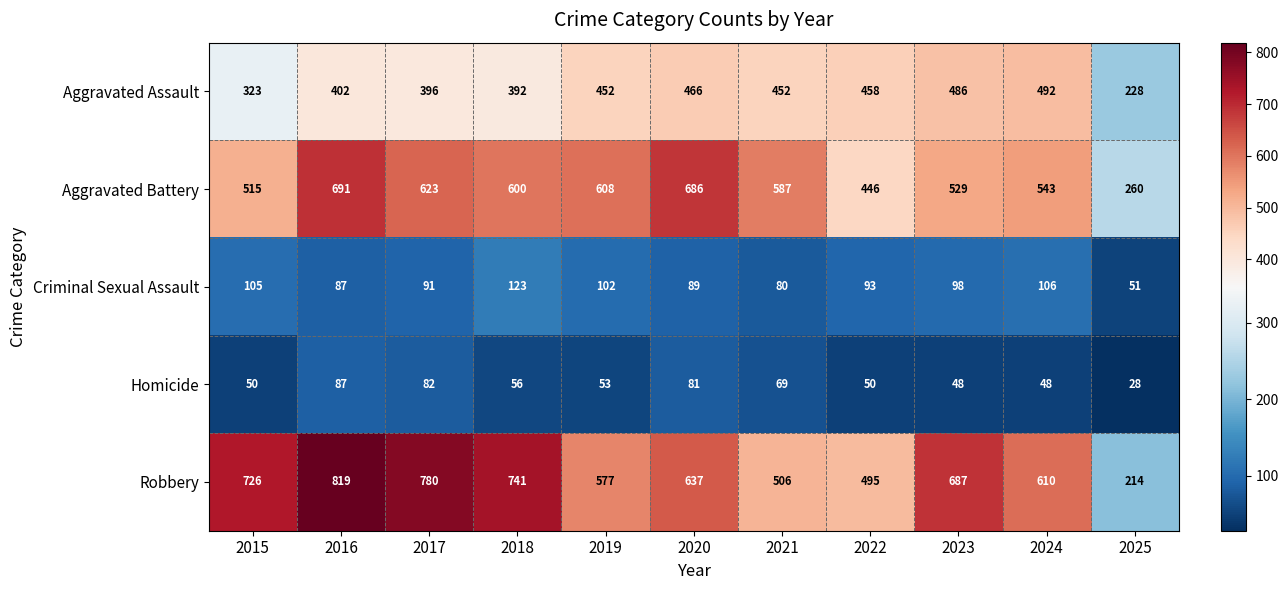

Rank the series by their maximum value, from highest to lowest.

Robbery, Aggravated Battery, Aggravated Assault, Criminal Sexual Assault, Homicide